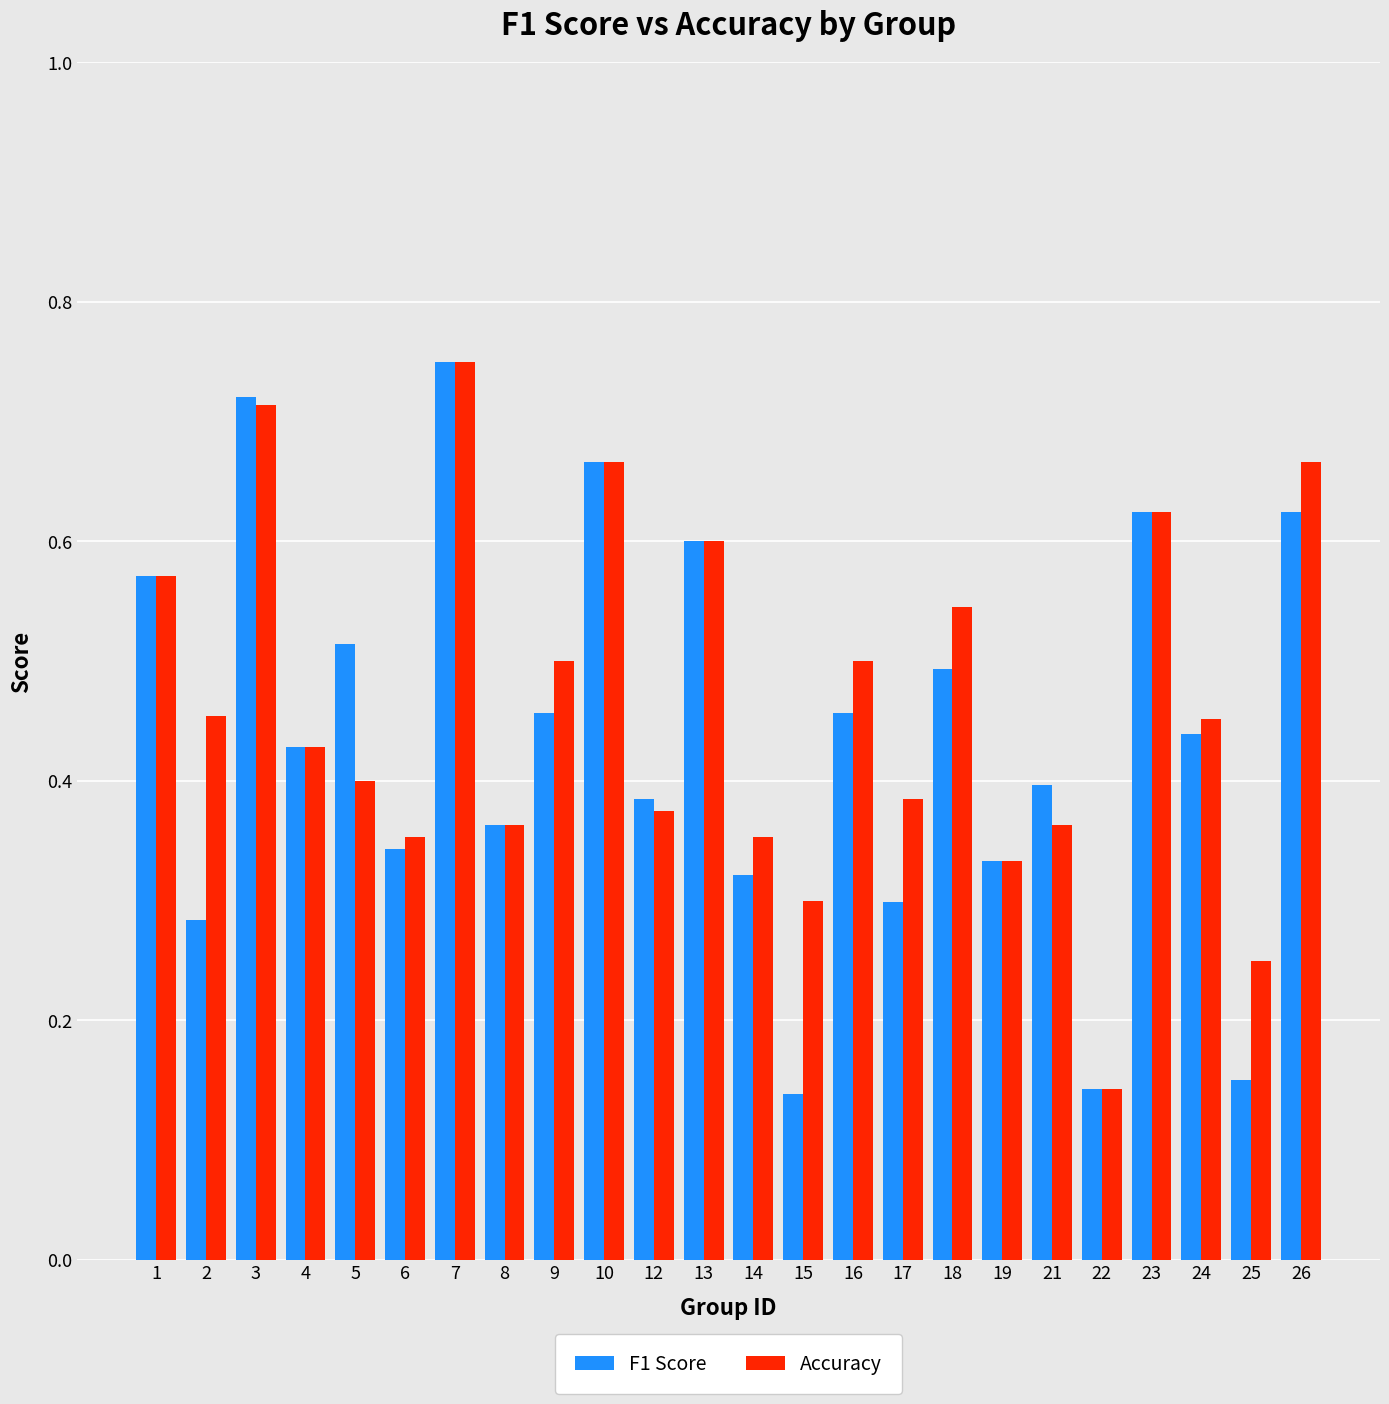

How many groups of bars are there?

24